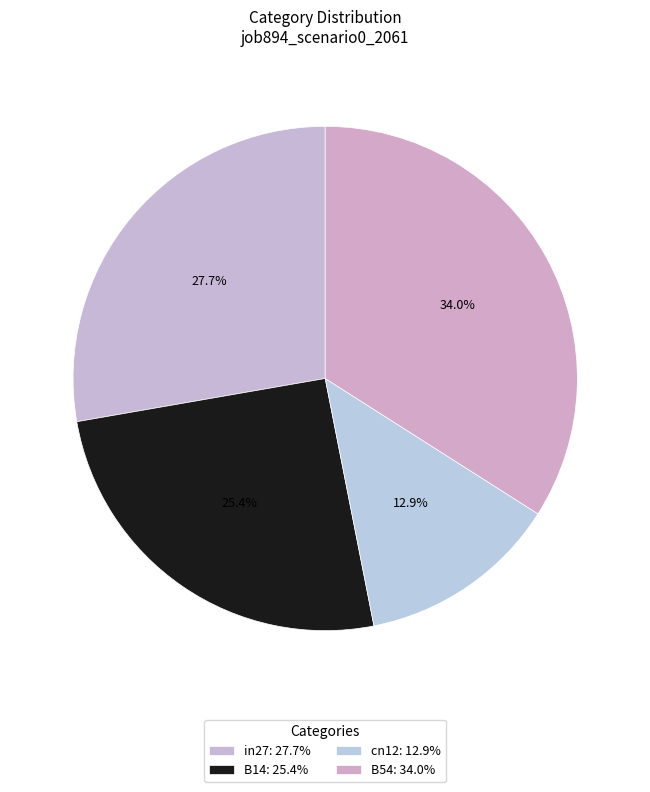

Count the number of slices in the pie.

4